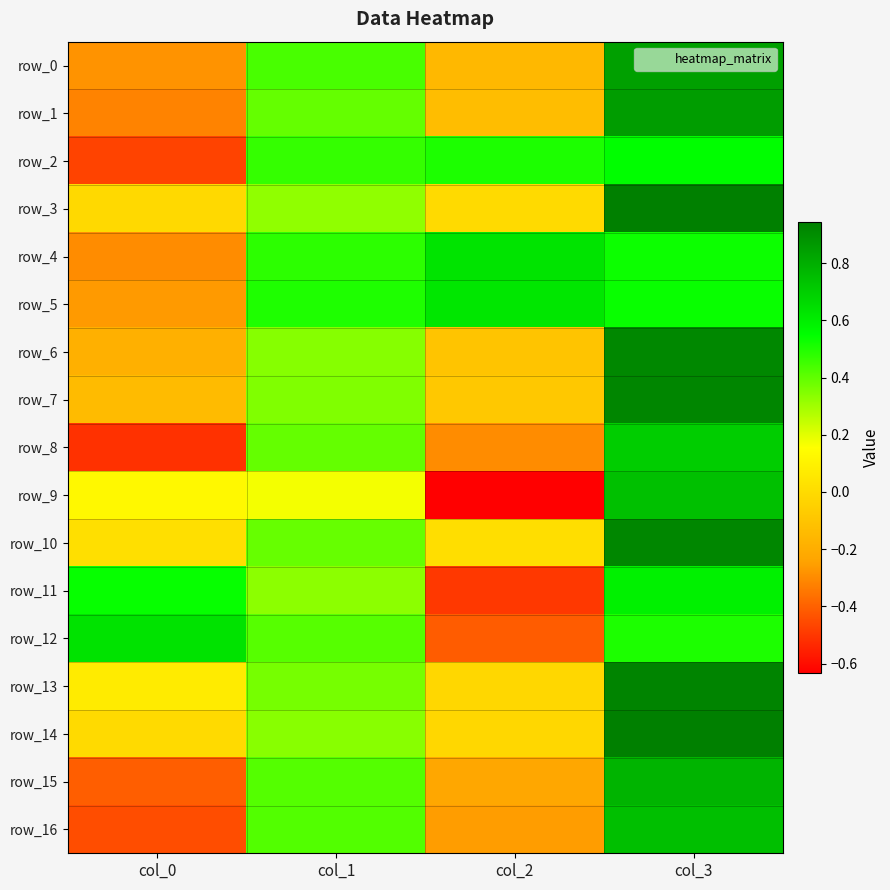

At which label does row_0 reach its minimum?

col_0